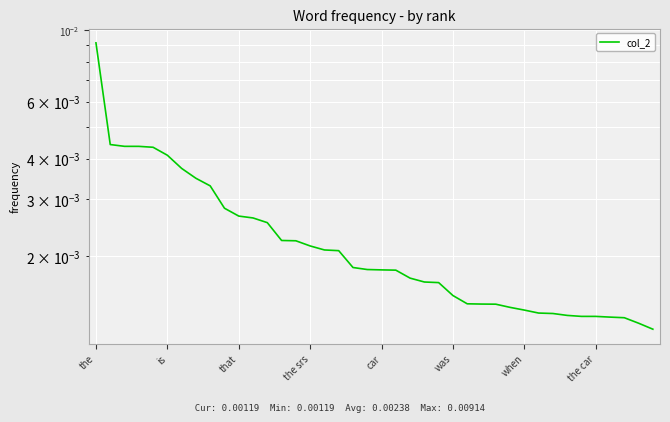

How many series are shown in this chart?

1